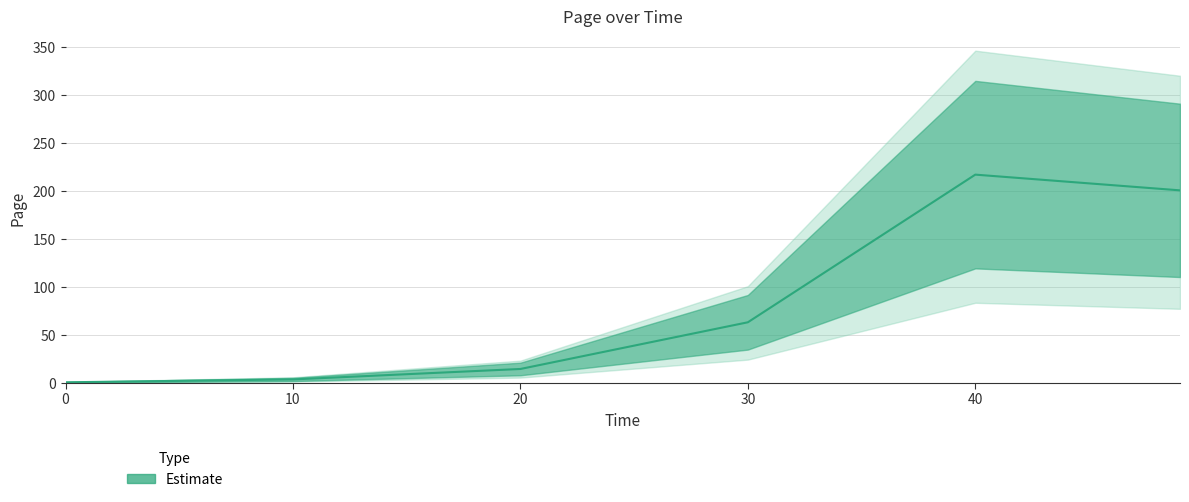

Reading left to right, transcribe all the data shown in this chart.

0.7	3.7	14.6	63.3	217.3	200.9